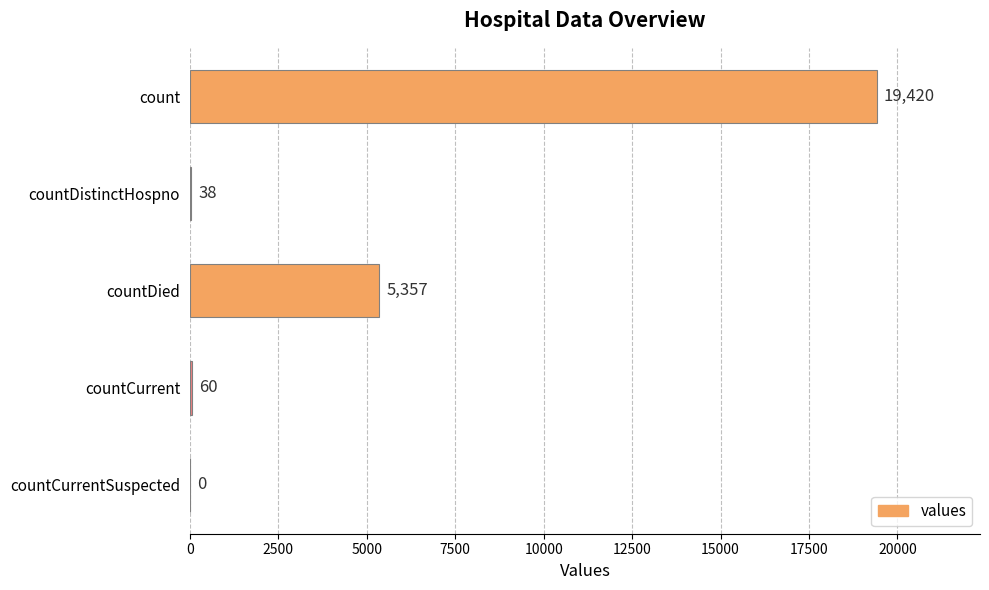

At which label is the value closest to 9710?

countDied